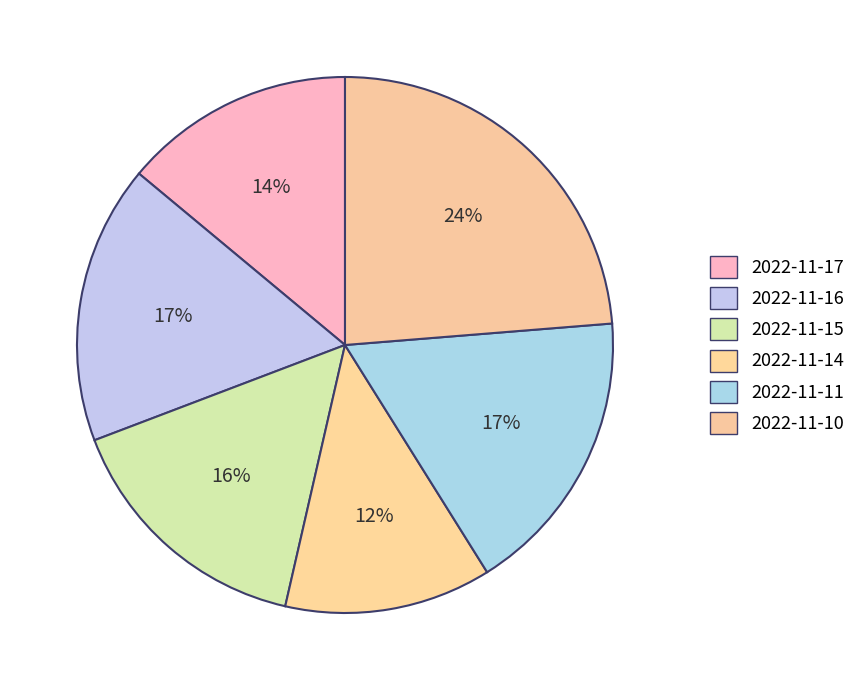

The 2022-11-11 slice represents 17% of the pie. True or false?

True